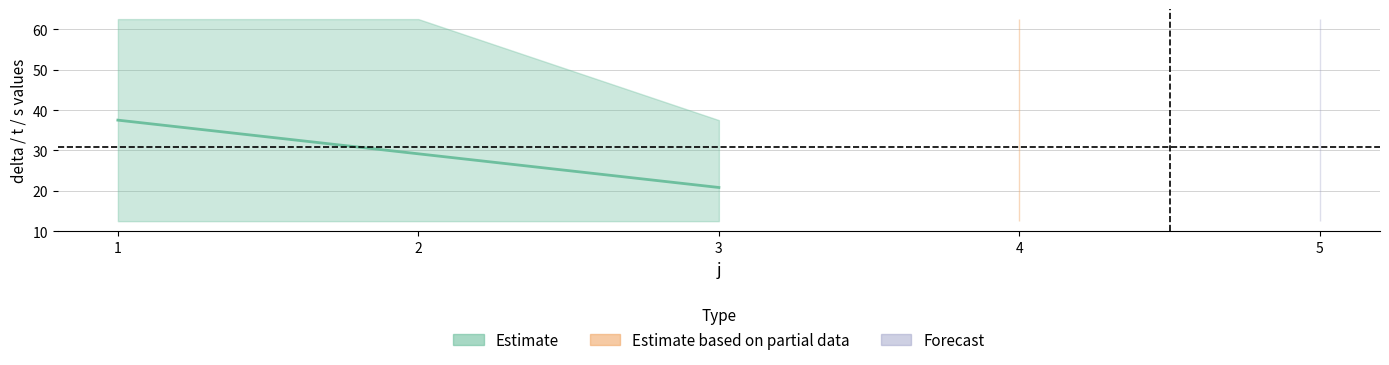

Does the chart have visible grid lines?

Yes